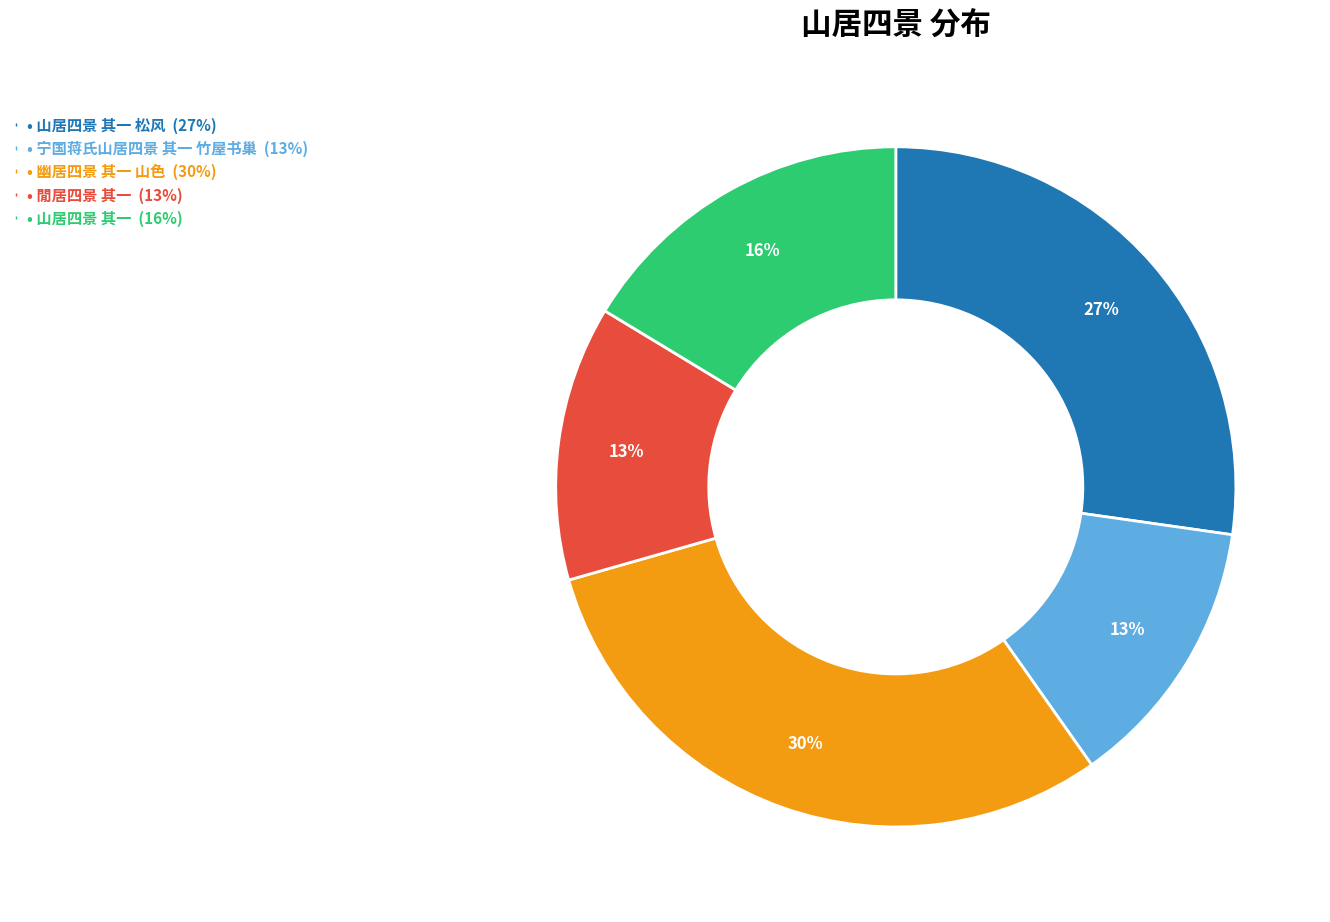

To the nearest percent, what is the average slice percentage?

20%